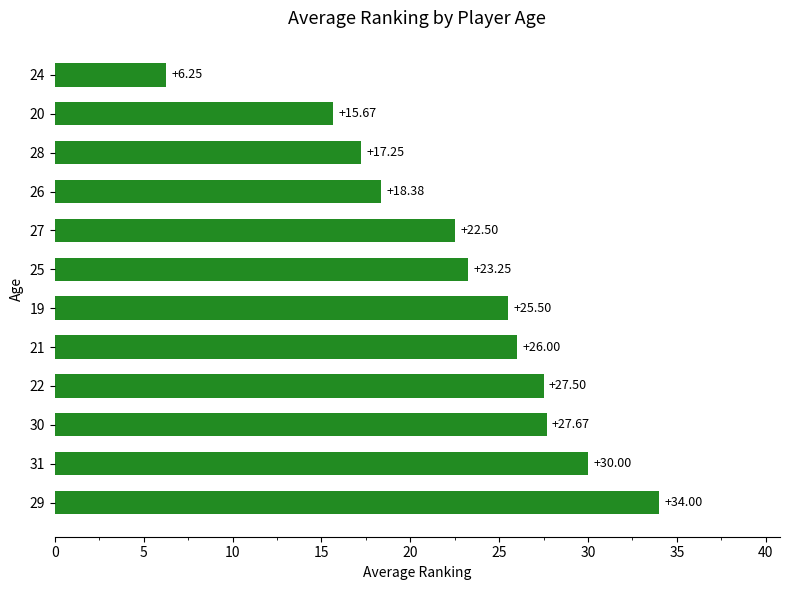

Rank the categories by value from highest to lowest.

29, 31, 30, 22, 21, 19, 25, 27, 26, 28, 20, 24